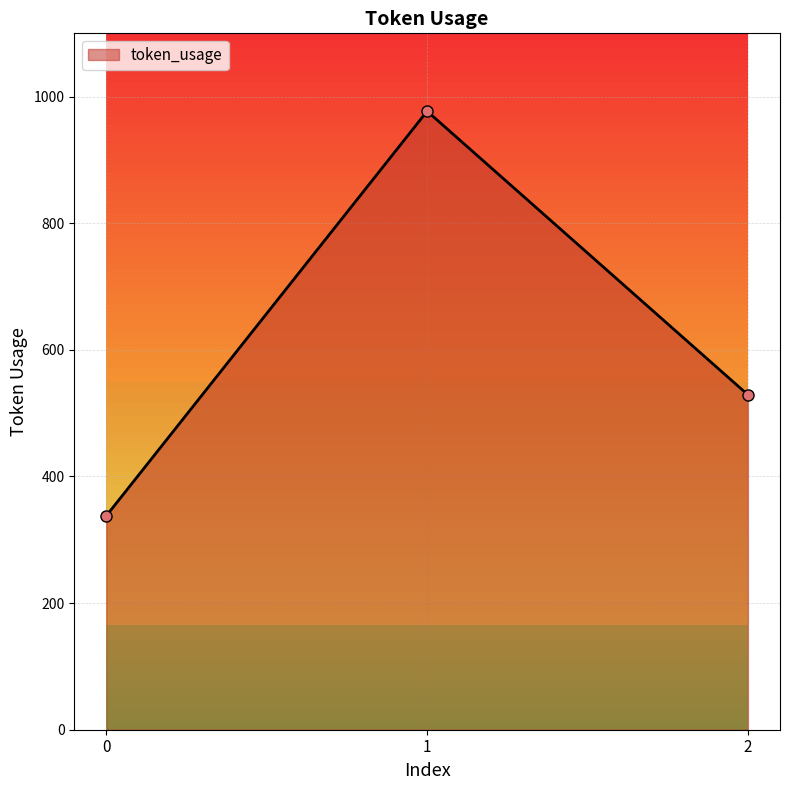

What is the value of the 1st point from the left?

338